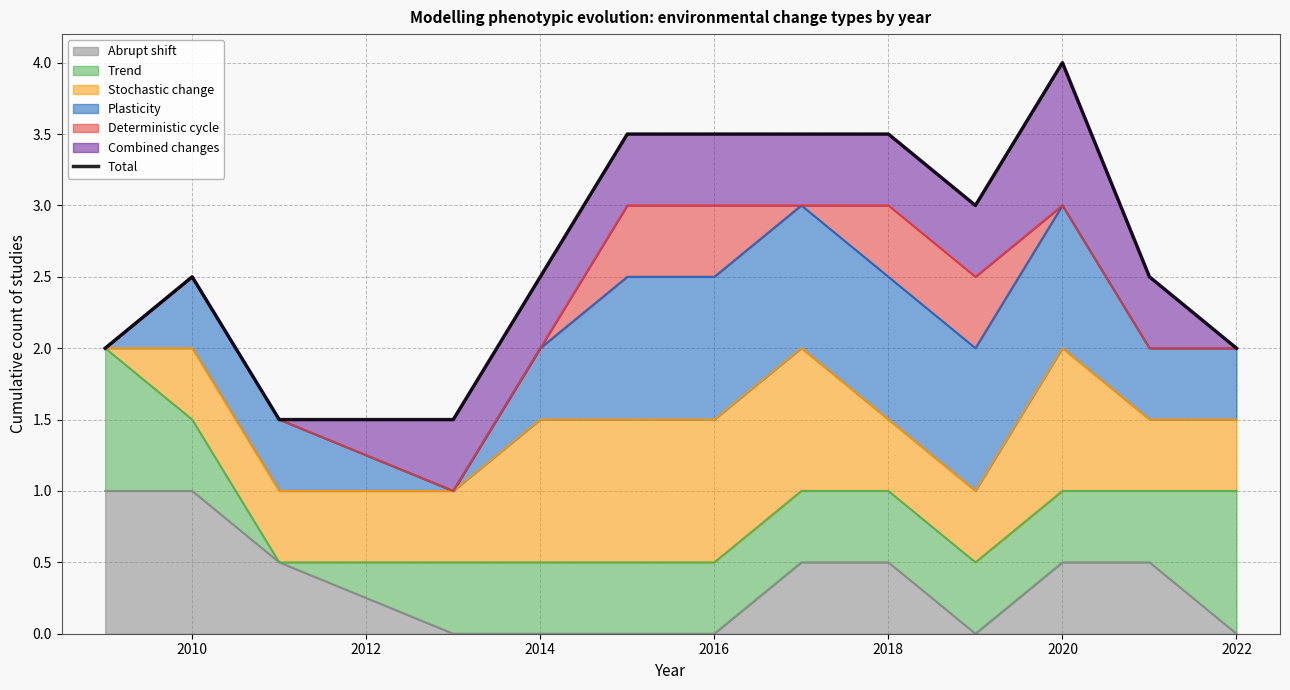

True or false: Abrupt shift has a value of 0.6 at 2022.

False